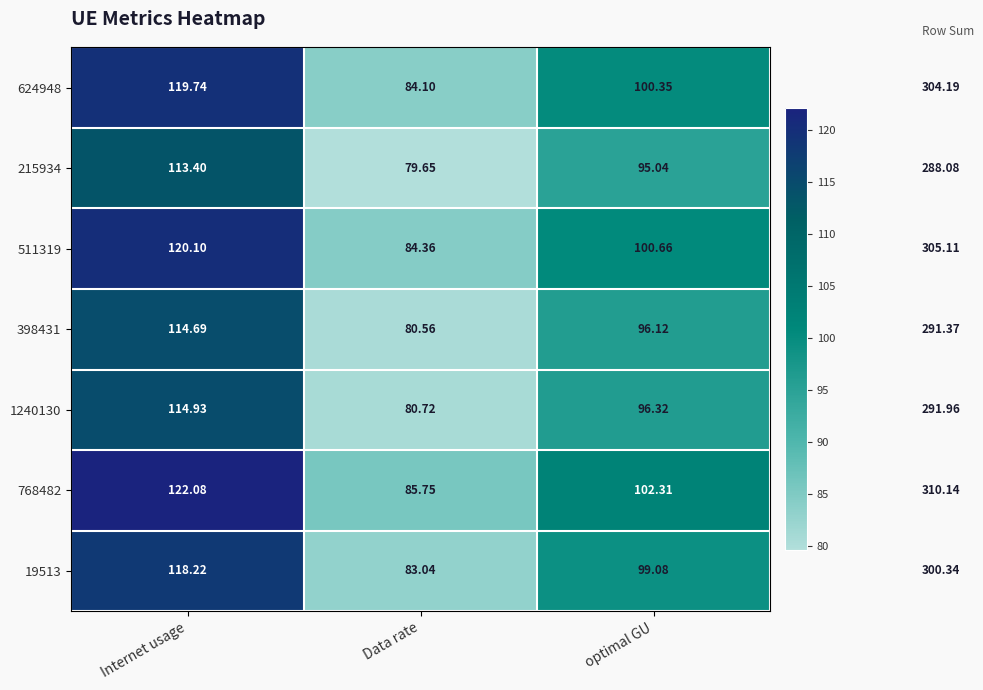

Which category has the lowest value in the 19513 series?

Data rate